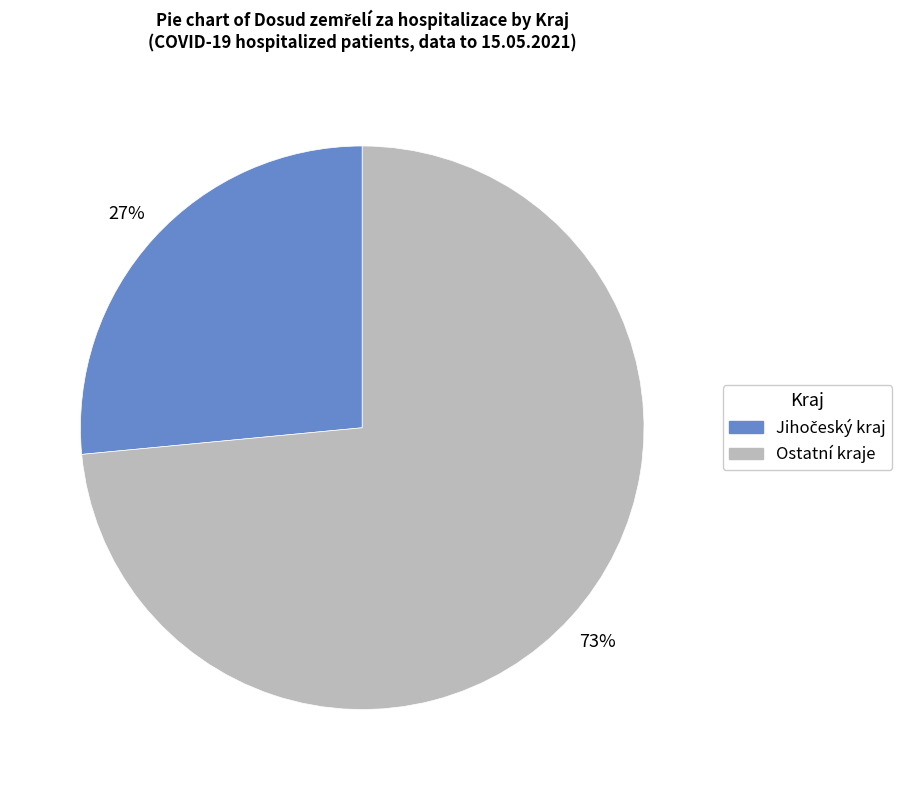

Is there a majority slice in this chart?

Yes